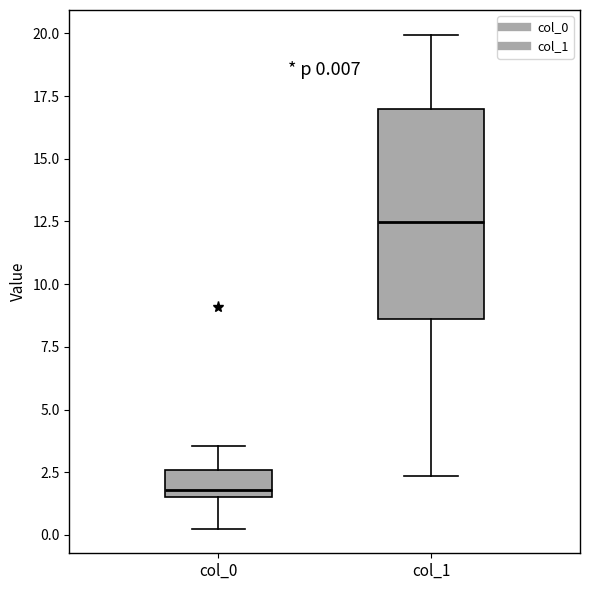

Which box has the lowest median line?

col_0